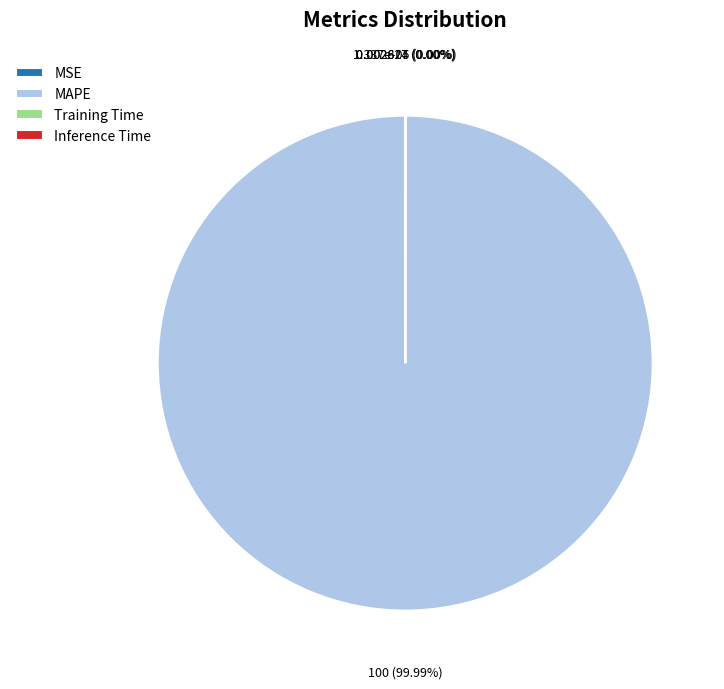

What portion of the pie excludes Inference Time?

100.0%